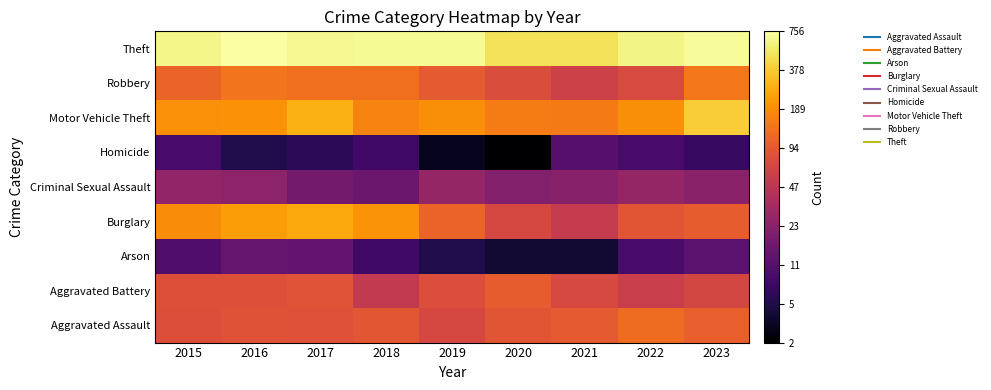

How many categories are shown in the chart?

9